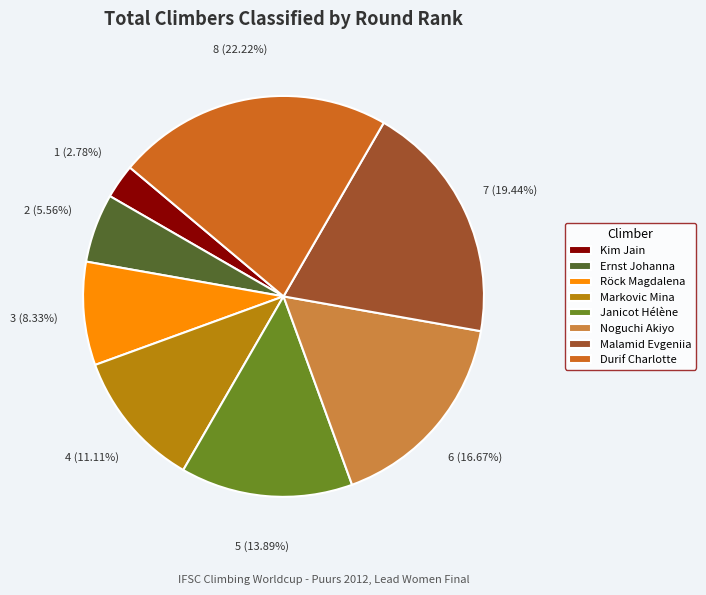

What is the smallest slice in the pie chart?

Kim Jain